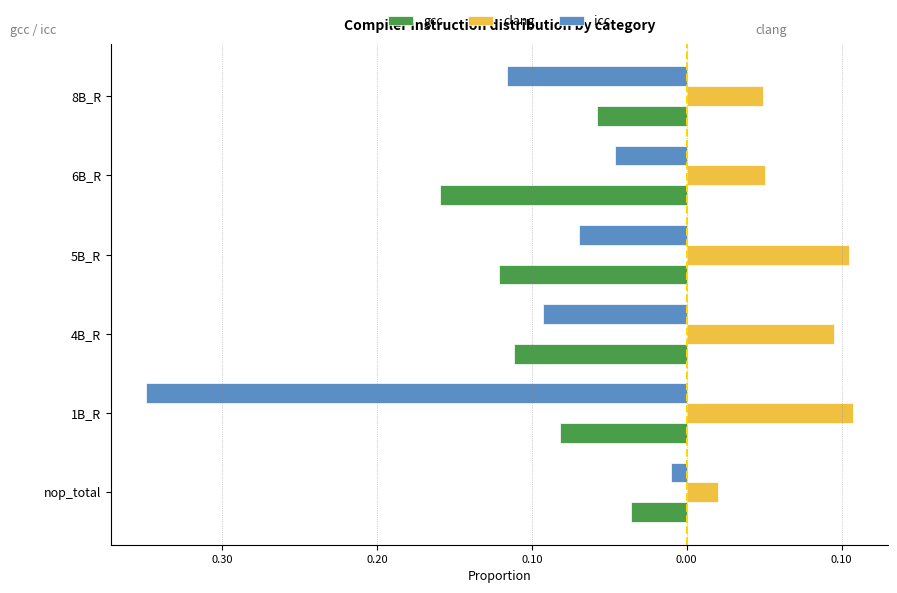

What is the difference between the maximum and minimum values in the gcc series?

0.1